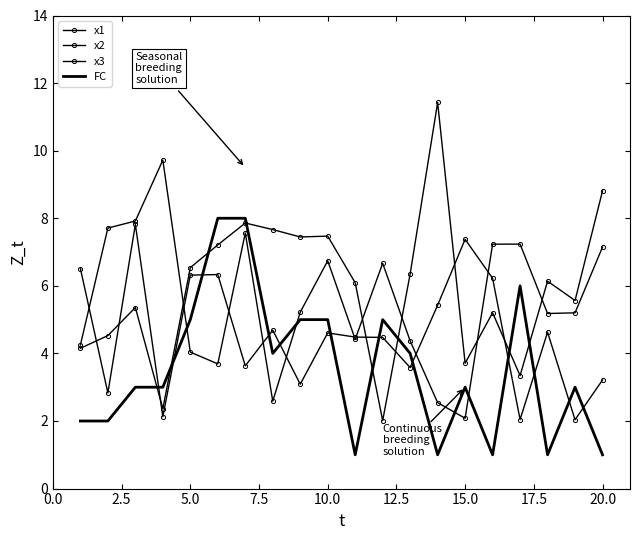

True or false: x1 has more than 1 points higher than both neighbors.

True